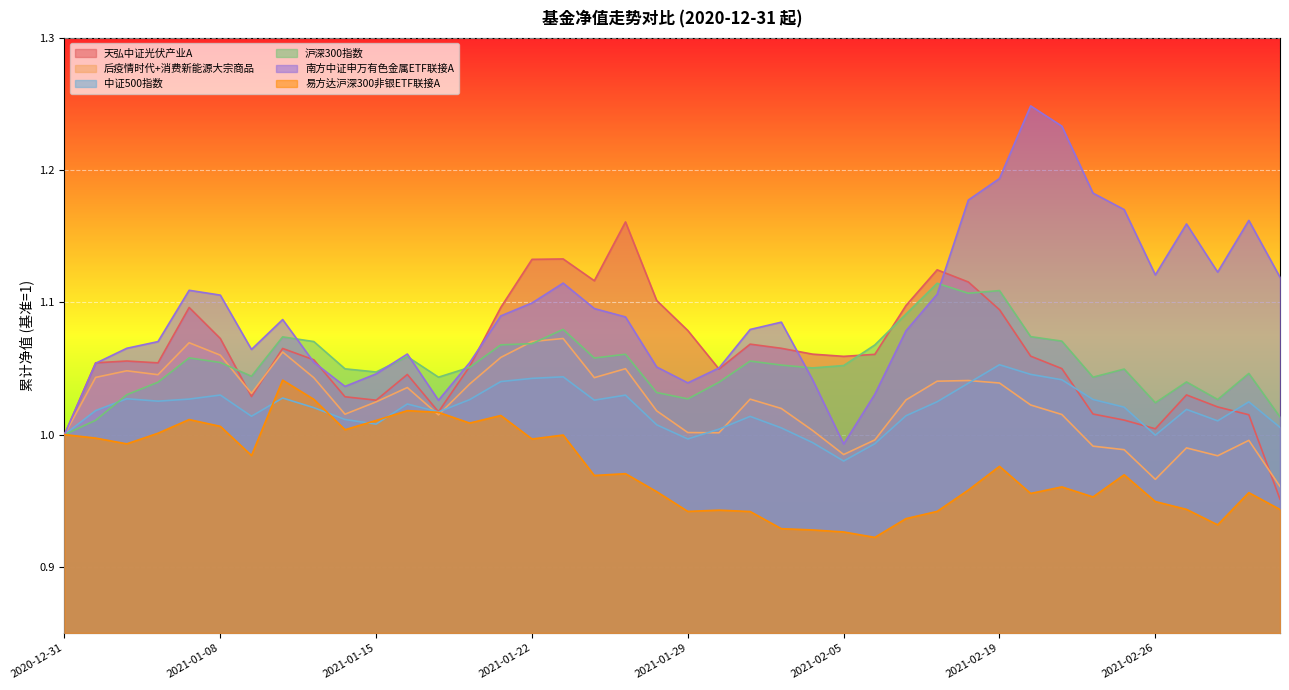

Between 2021-02-02 and 2021-01-15, which is larger?

2021-02-02